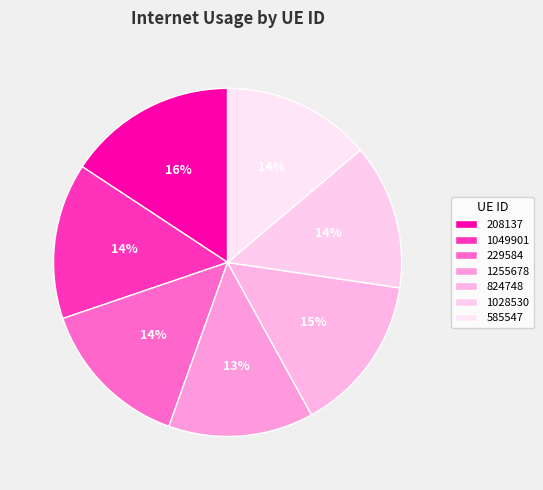

Which slice is the largest?

208137